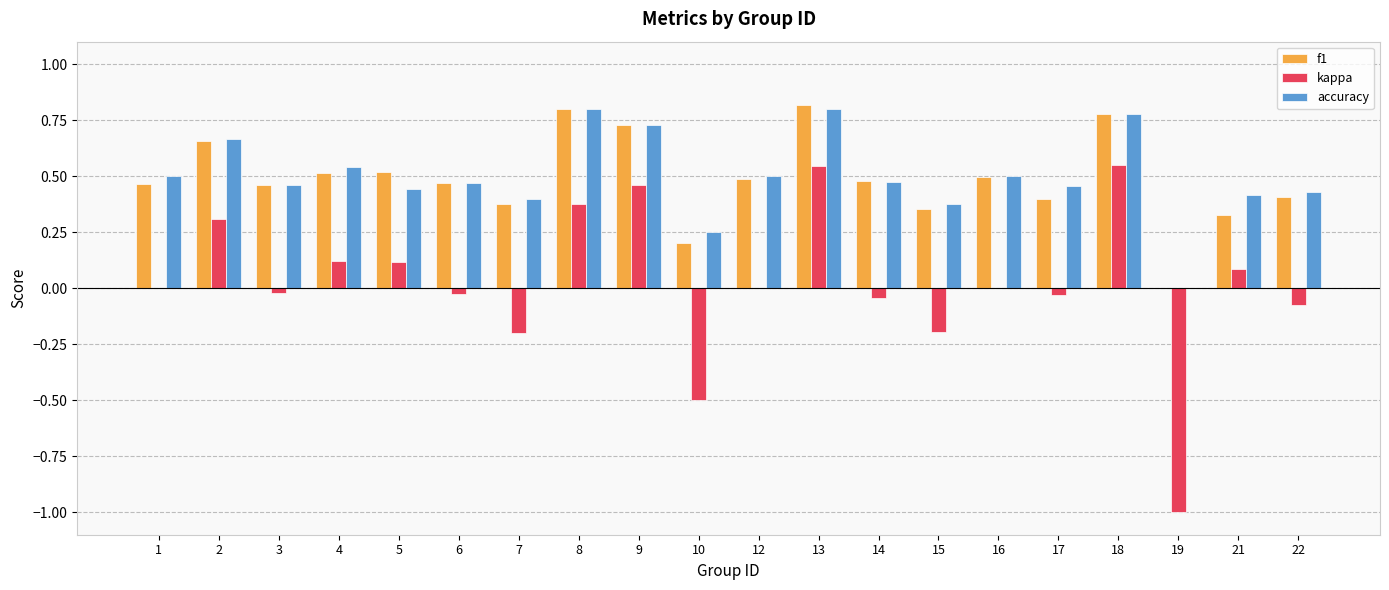

Does the chart contain stacked bars?

No